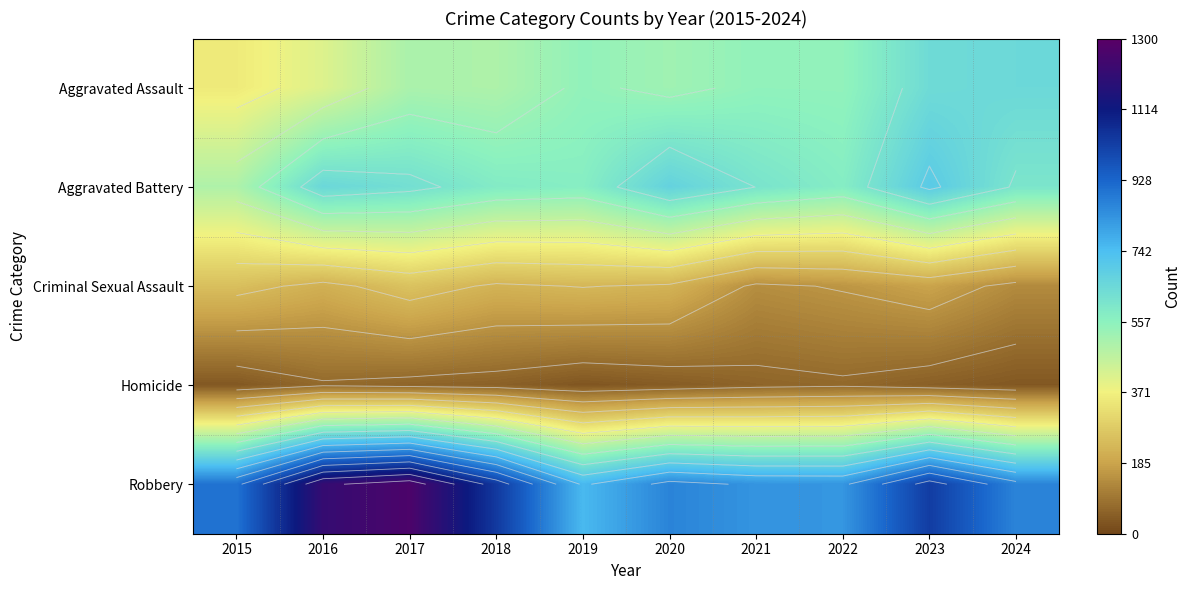

At how many categories does at least one series exceed 734?

10